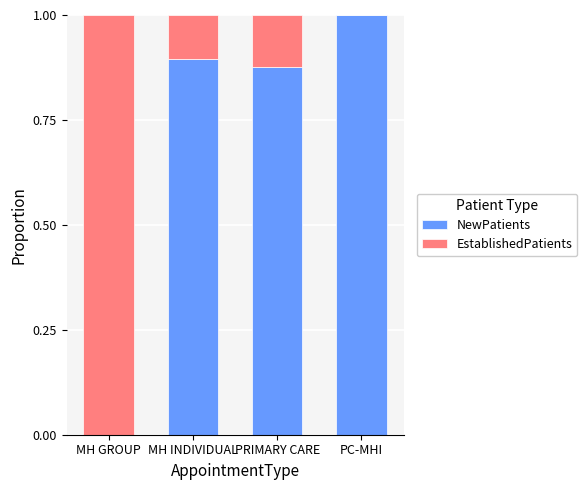

How many values in NewPatients are above zero?

3